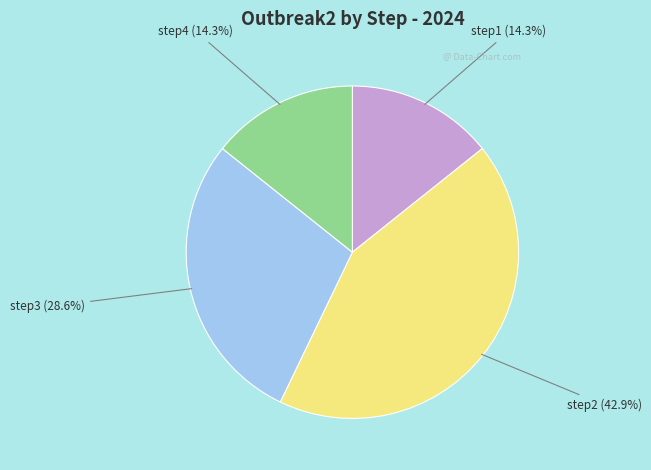

Is there a majority slice in this chart?

No